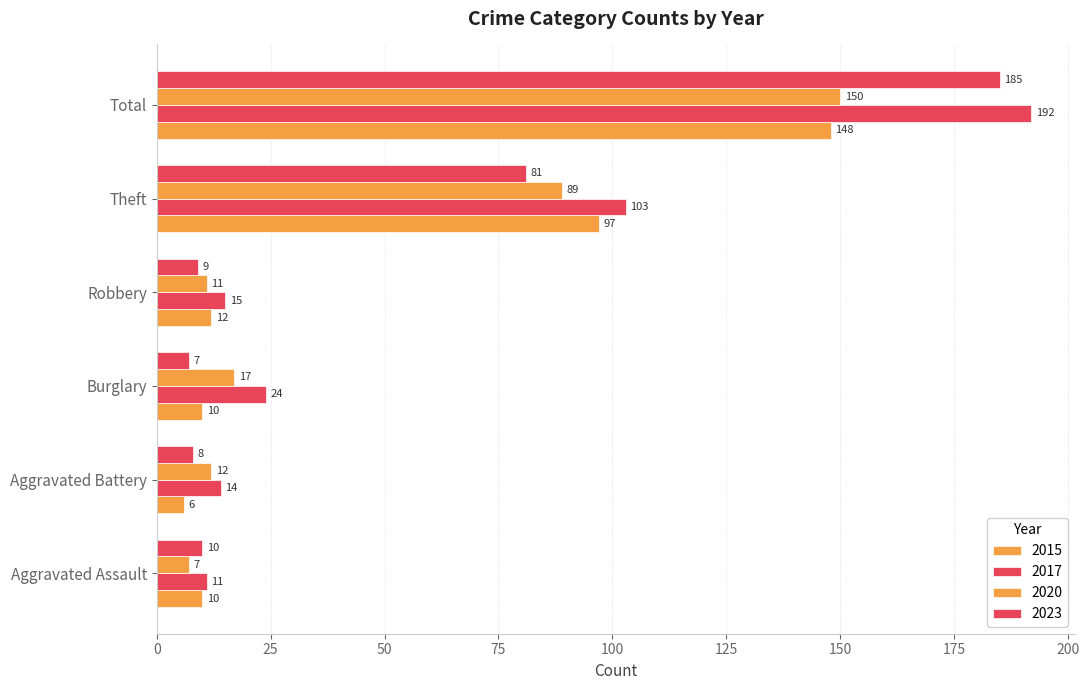

How many series are shown in this chart?

4